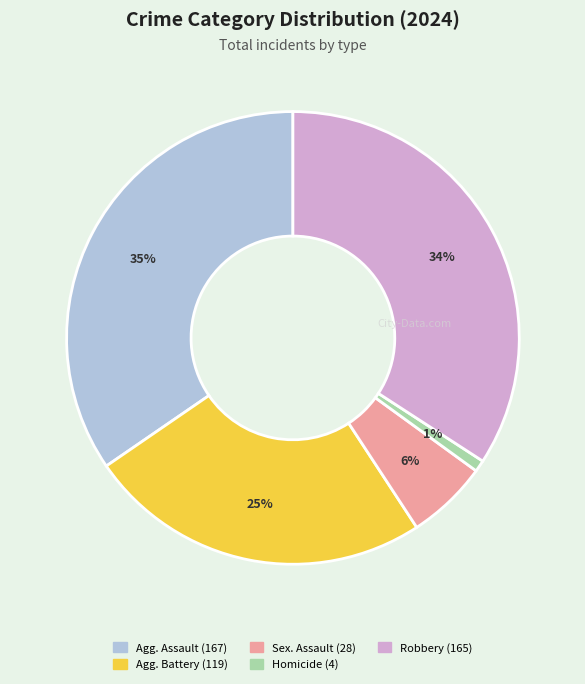

How many slices are in this pie chart?

5